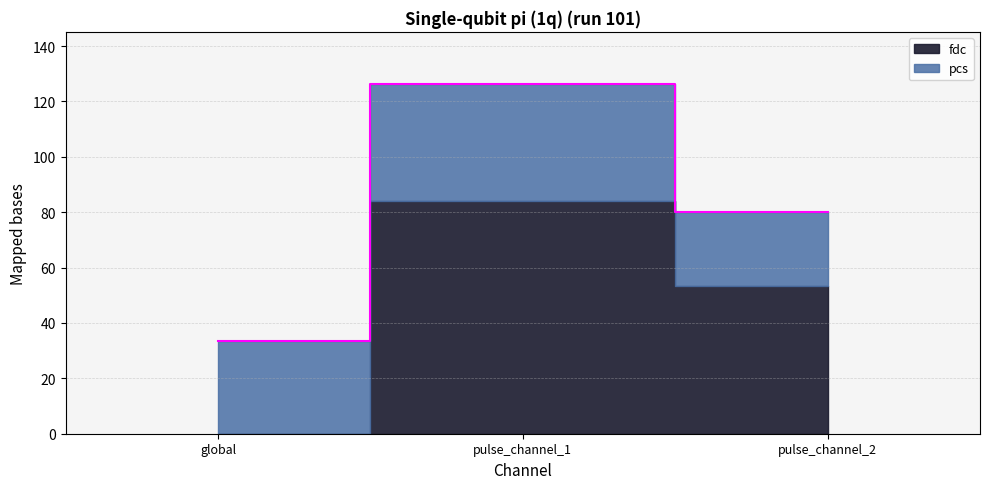

Reading left to right, extract all data points from this chart.

33.5	126.2	79.9